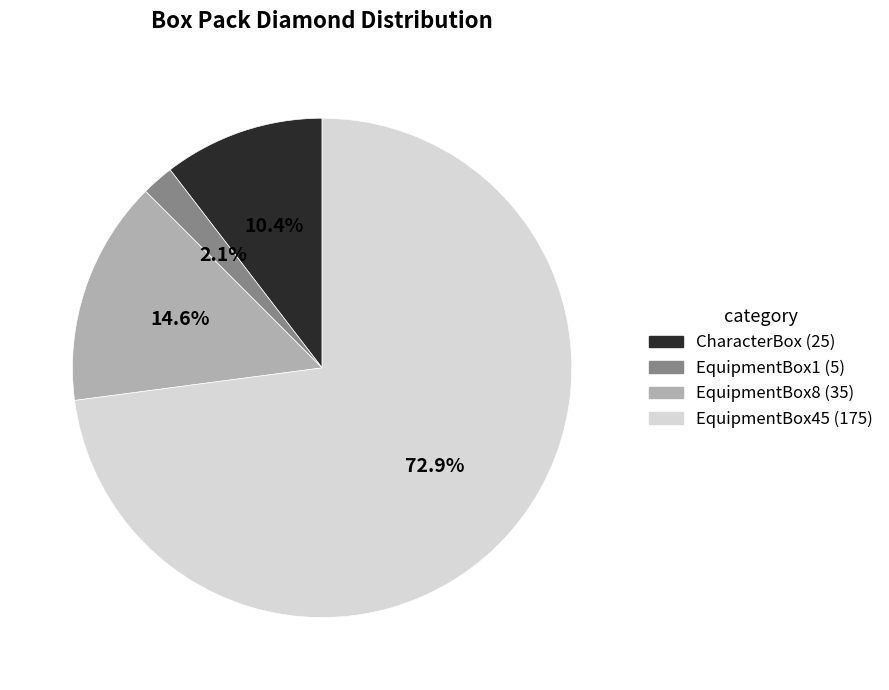

To the nearest percent, what is the difference between the largest and smallest slice percentages?

71%